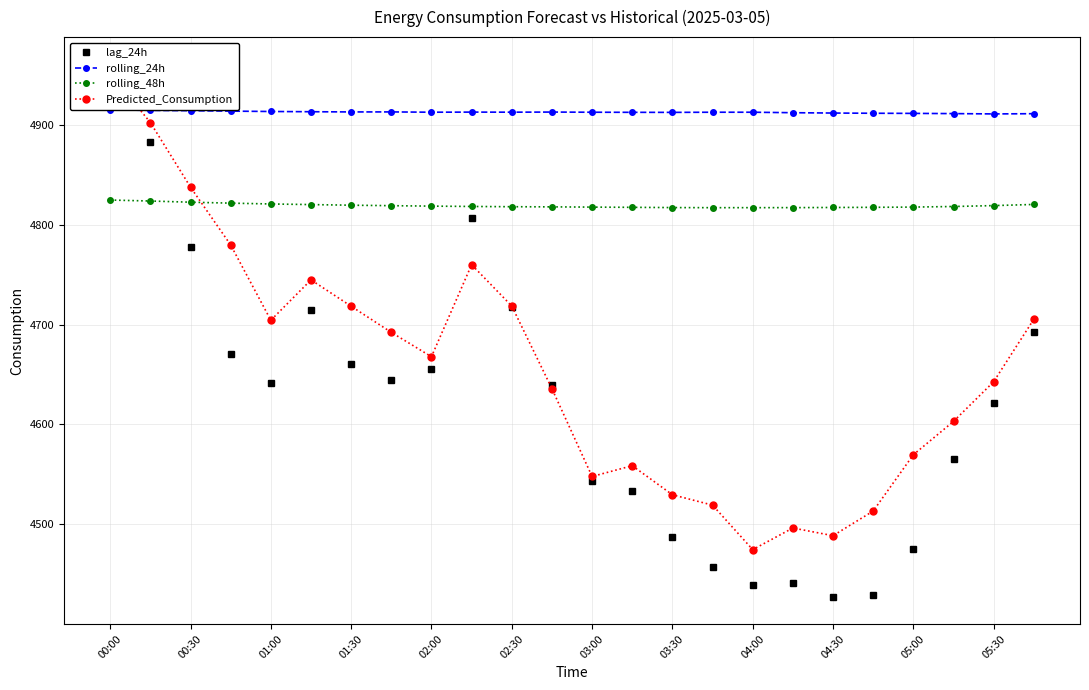

What is the highest value of the rolling_48h series?

4824.6